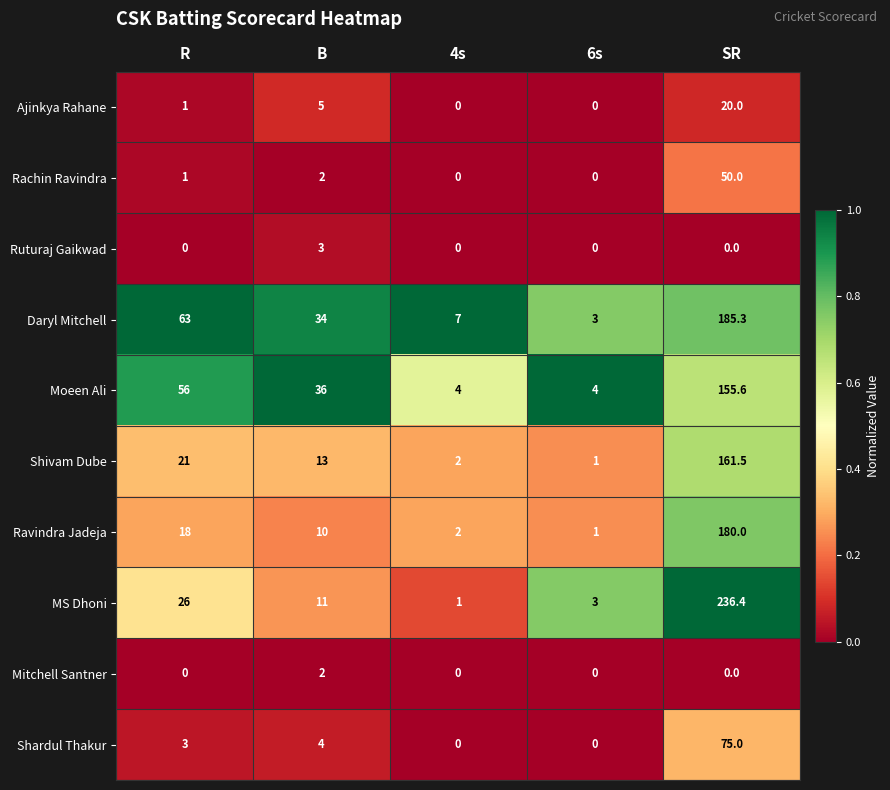

At which label does Ravindra Jadeja reach its minimum?

6s